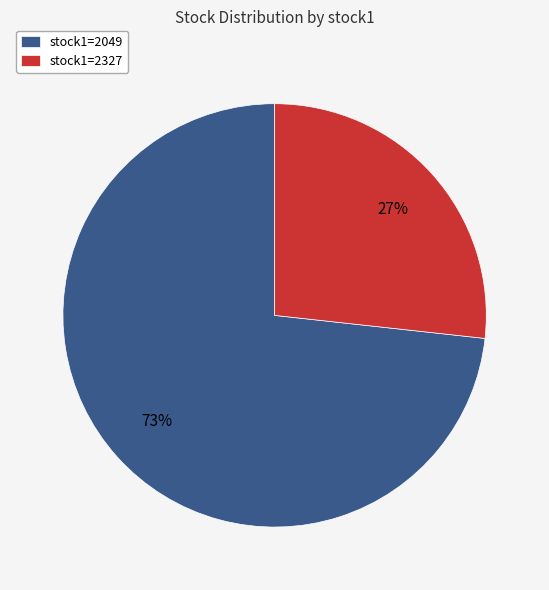

To the nearest percent, what is the average slice percentage?

50%